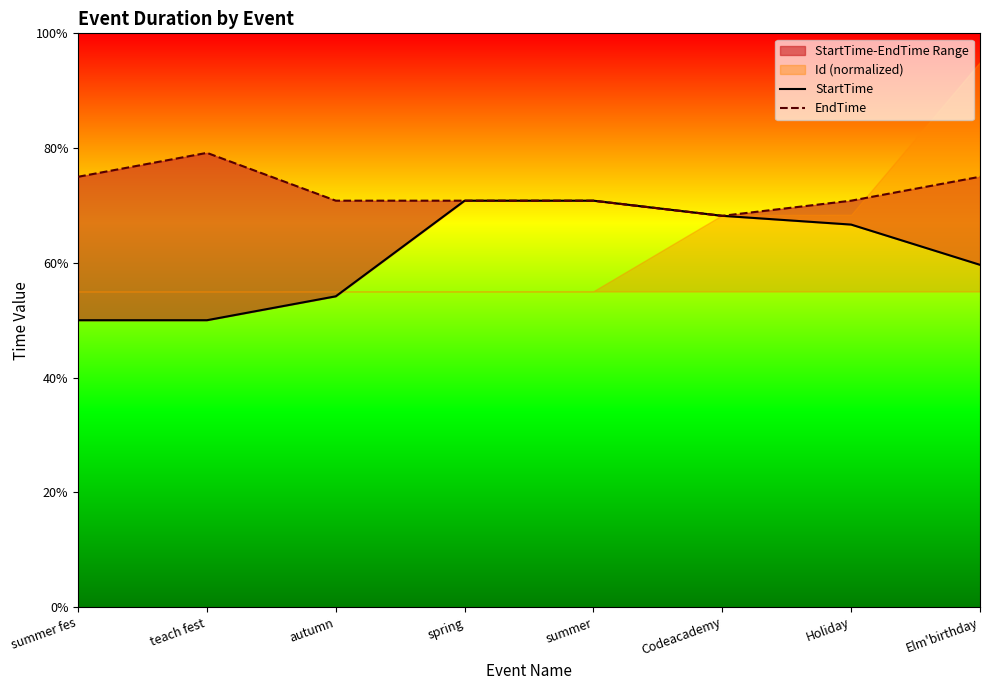

Count the StartTime values in the range 0 to 1.

8